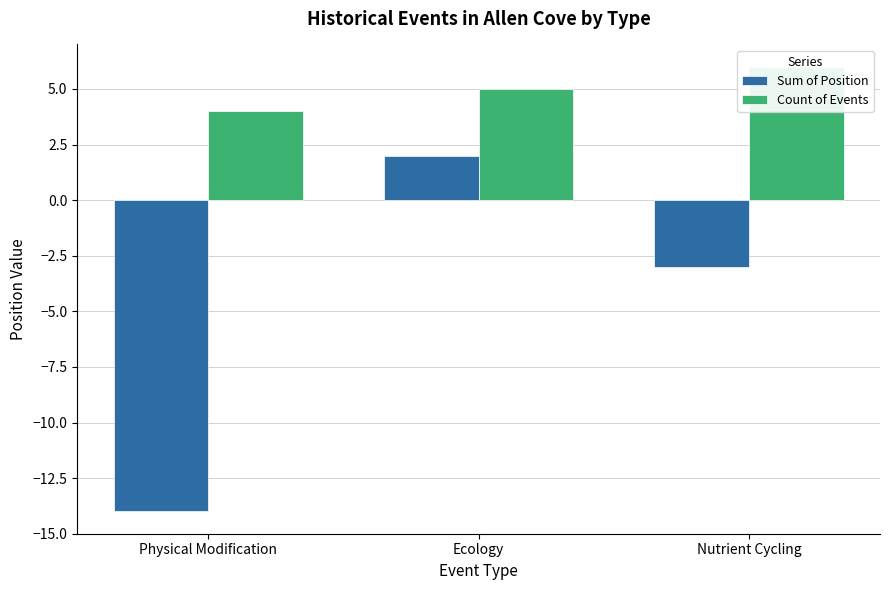

What is the average value of the Count of Events series?

5